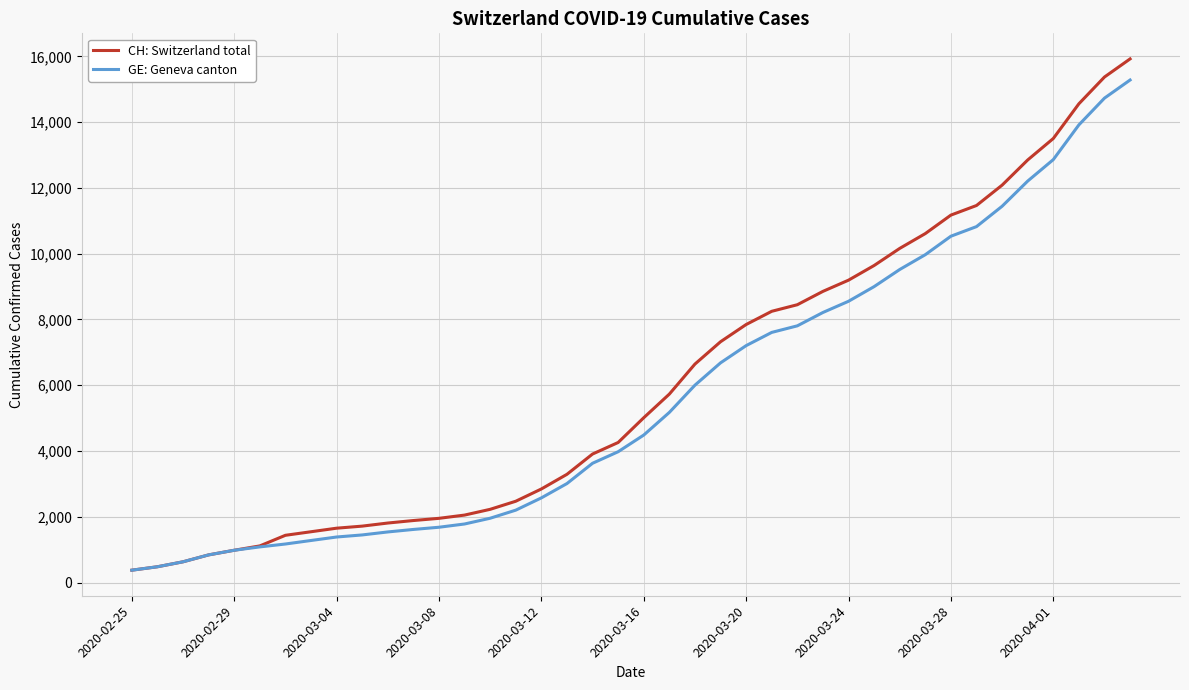

Which series has the largest range (max minus min)?

CH: Switzerland total